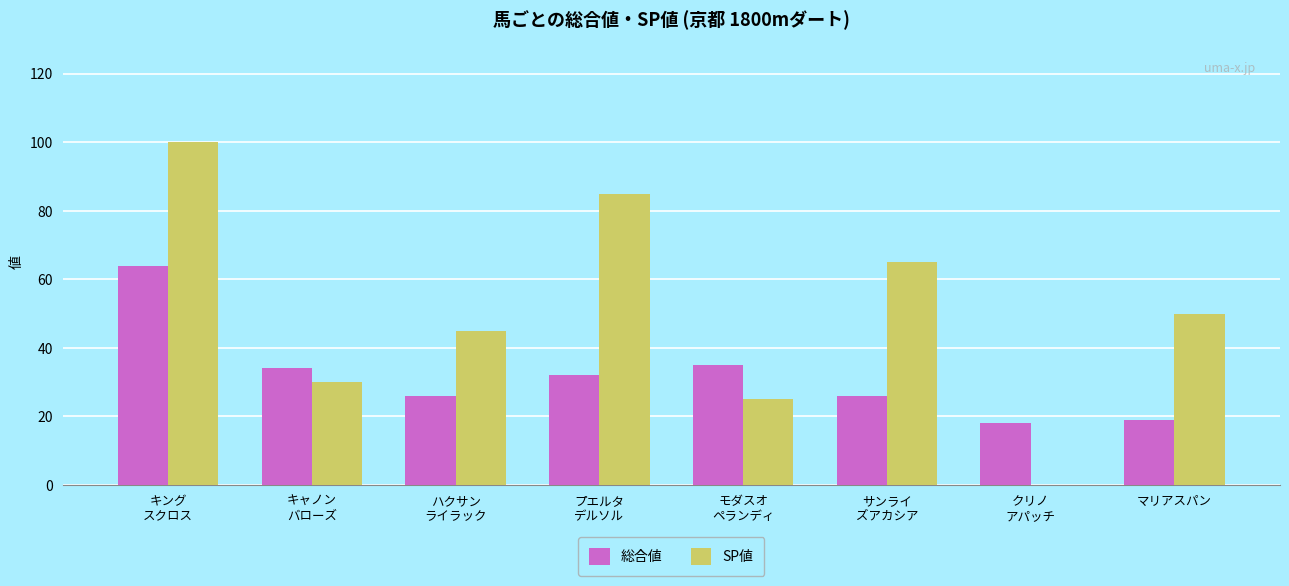

Reading left to right, extract all data points from this chart.

総合値: 64	34	26	32	35	26	18	19
SP値: 100	30	45	85	25	65	0	50